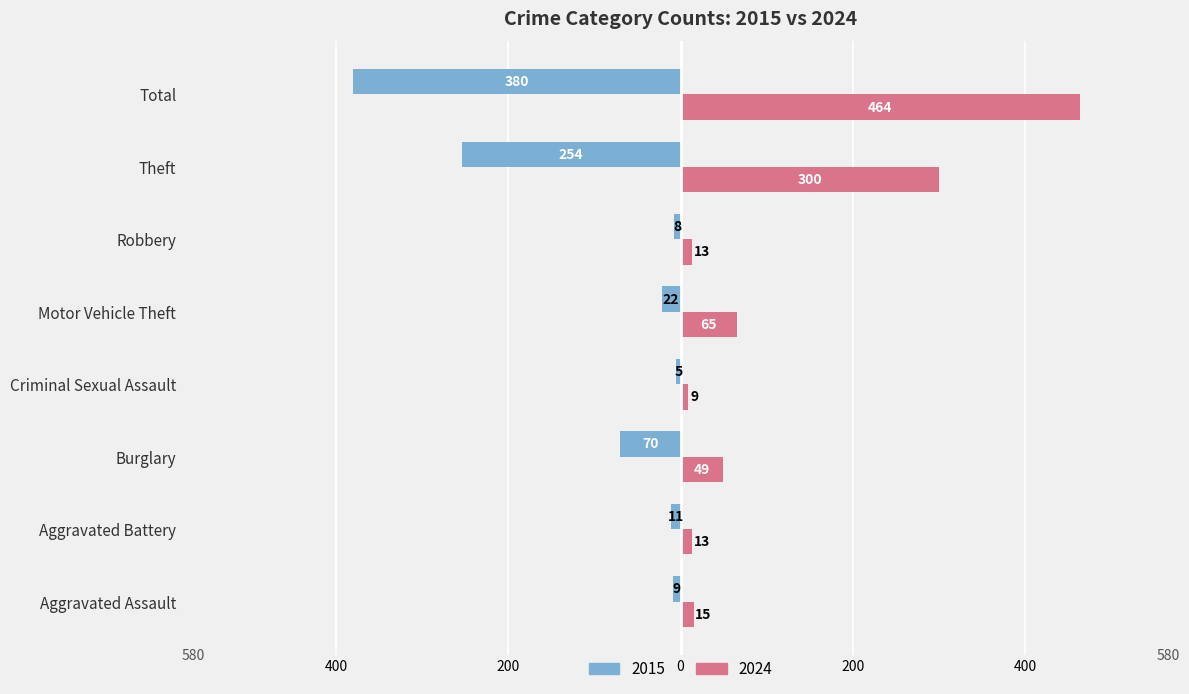

At how many categories does at least one series exceed 356?

1